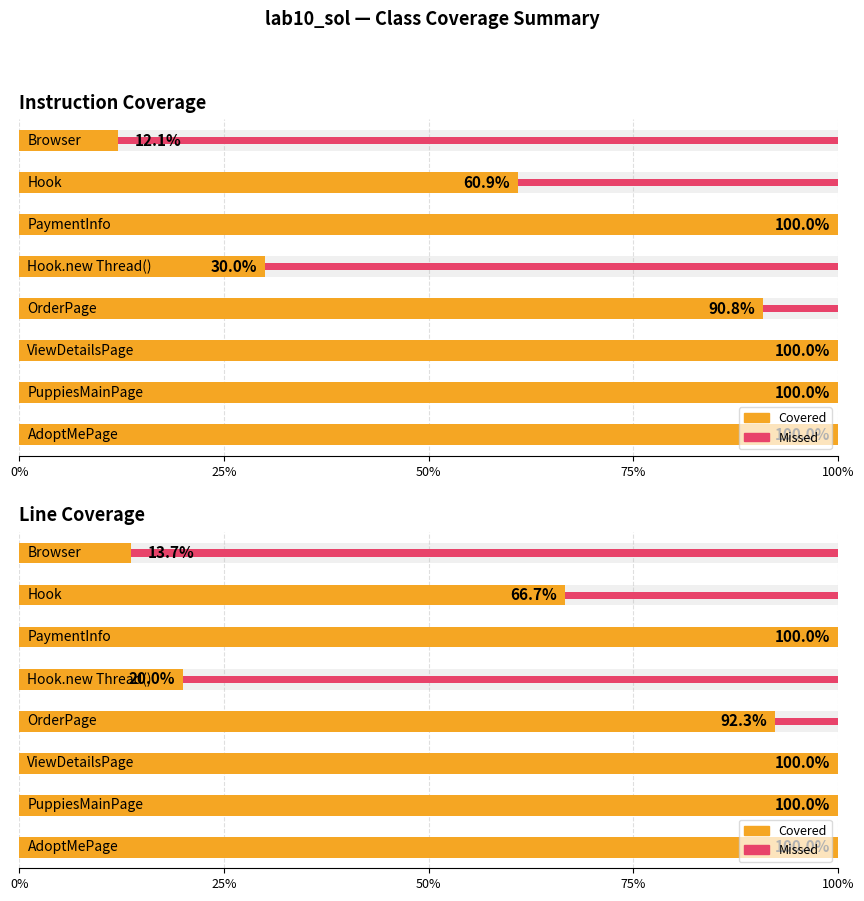

How many data points are less than 100?

4